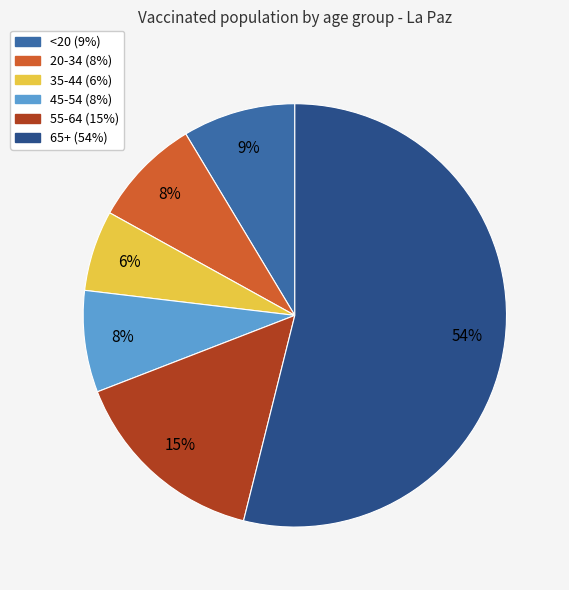

Between <20 and 65+, which is larger?

65+